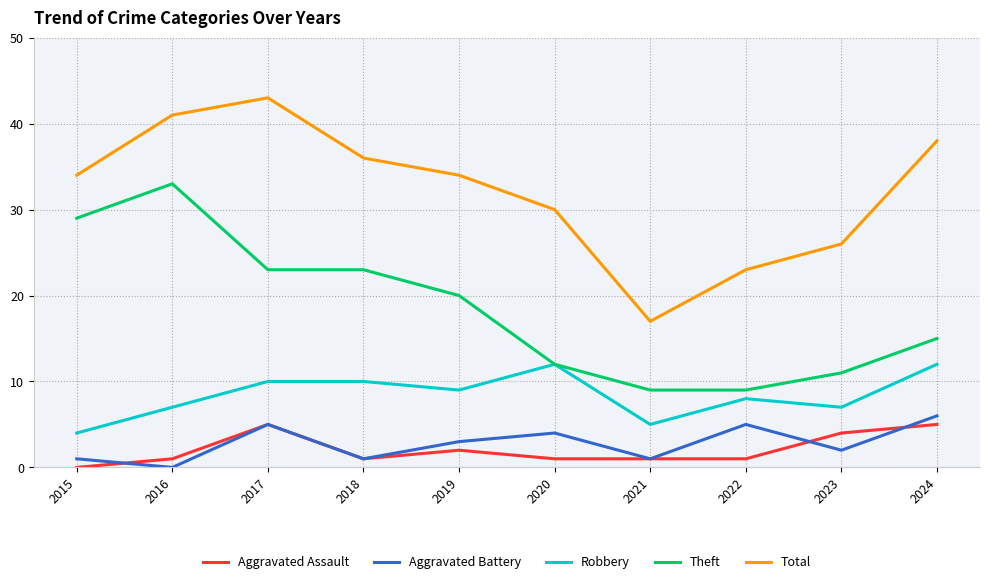

True or false: Aggravated Battery and Robbery intersect in this chart.

False